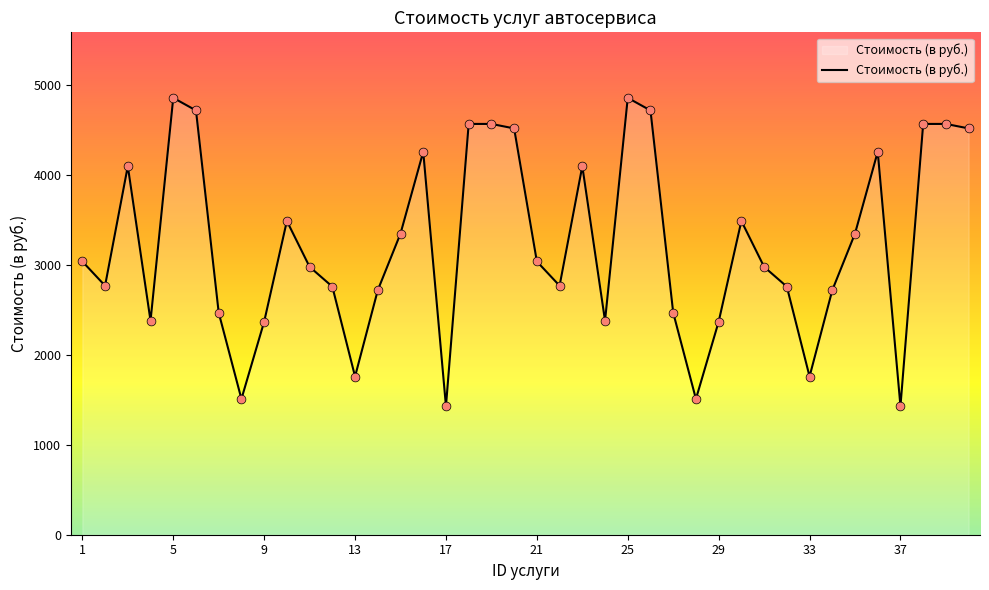

What is the minimum value shown in the chart?

1430